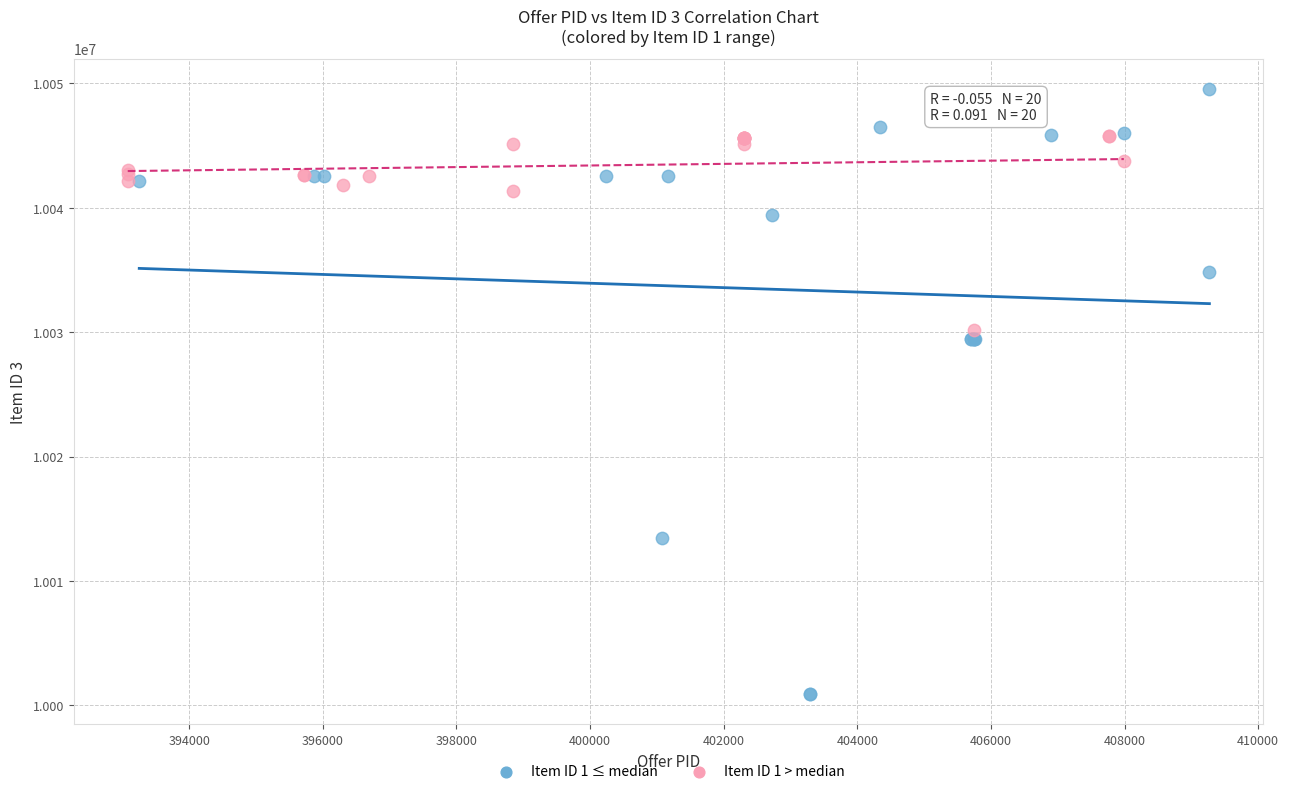

Which series contains the highest Y value?

Item ID 1 ≤ median